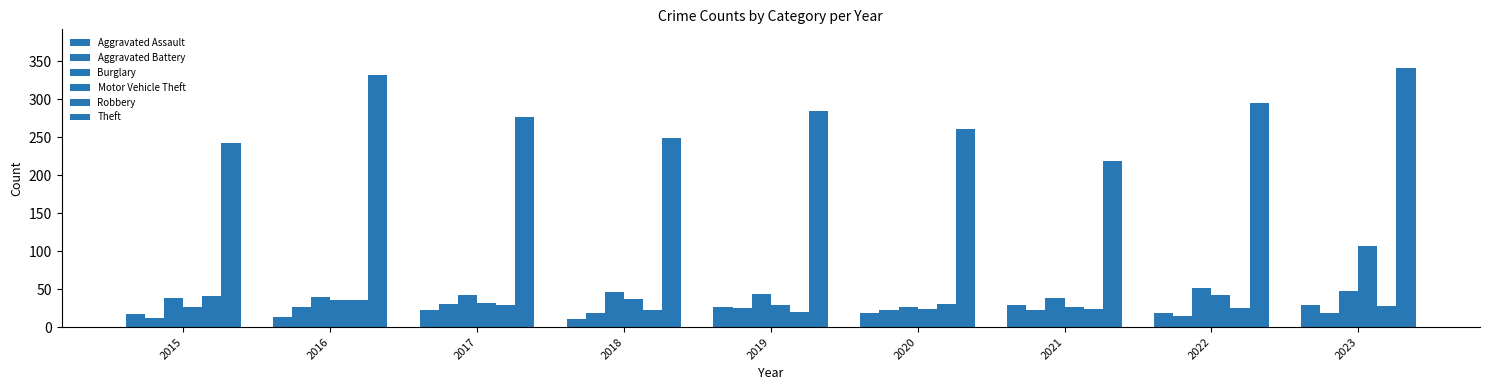

What is the minimum value shown in the chart?

10